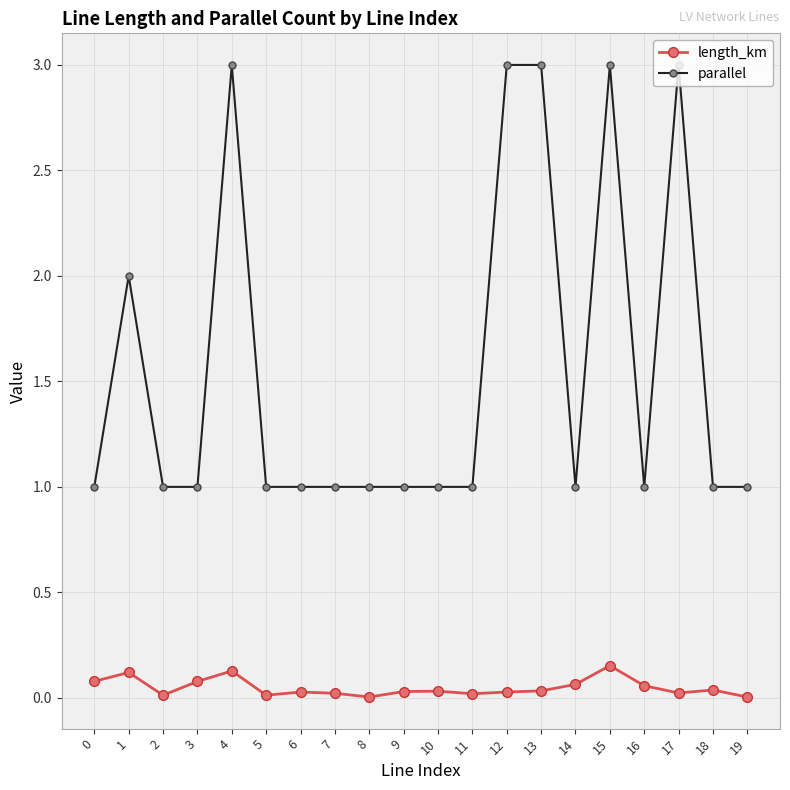

Is this an area chart (filled region under the line)?

No